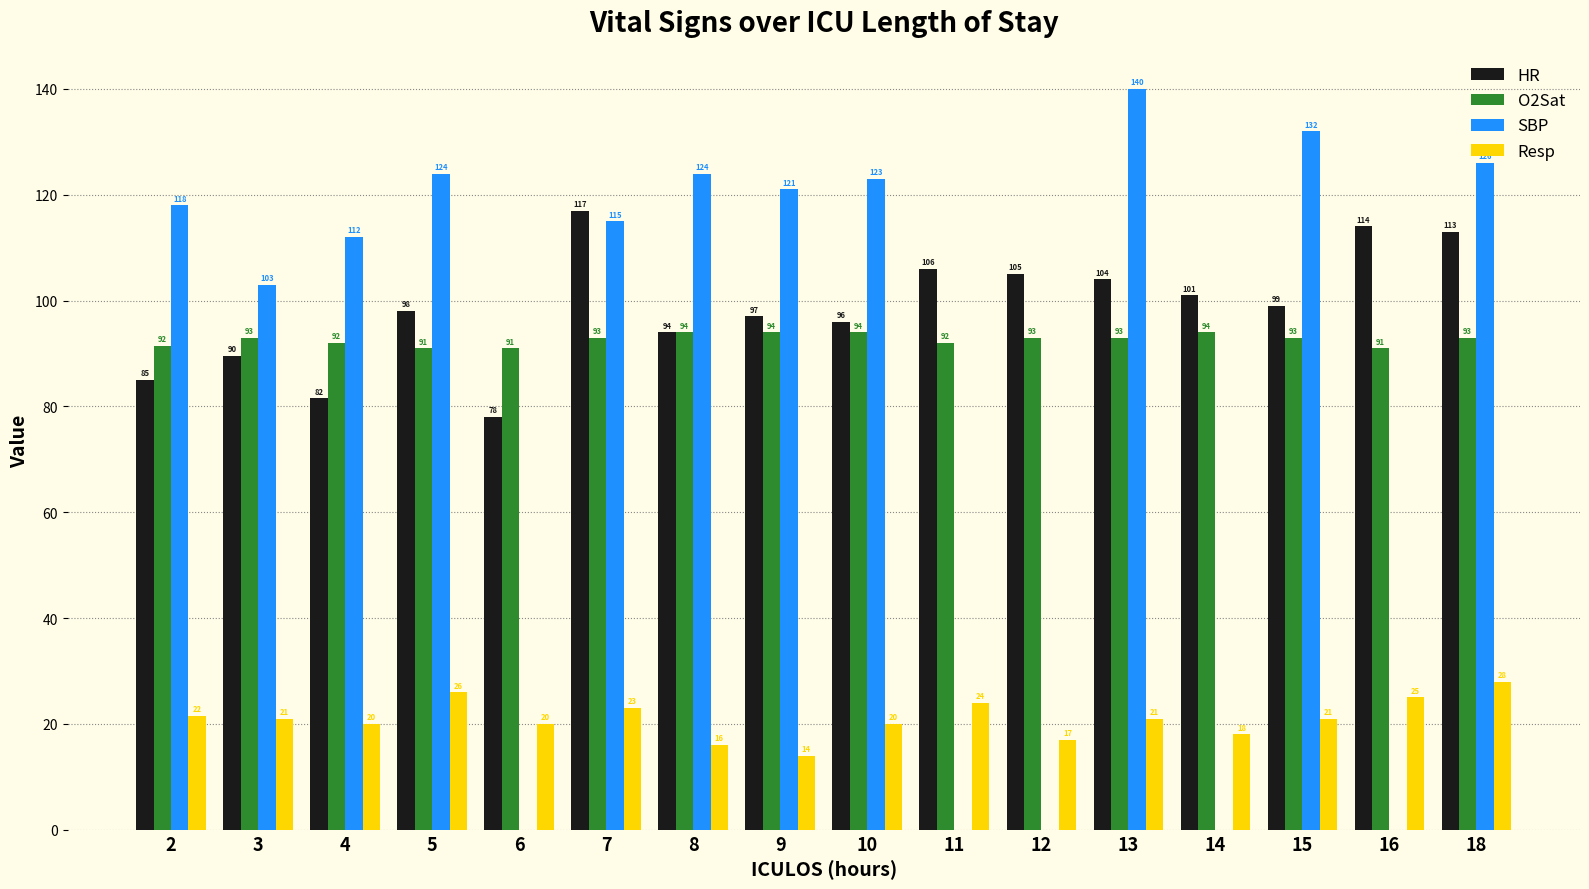

What are all the series names shown in the legend?

HR, O2Sat, SBP, Resp